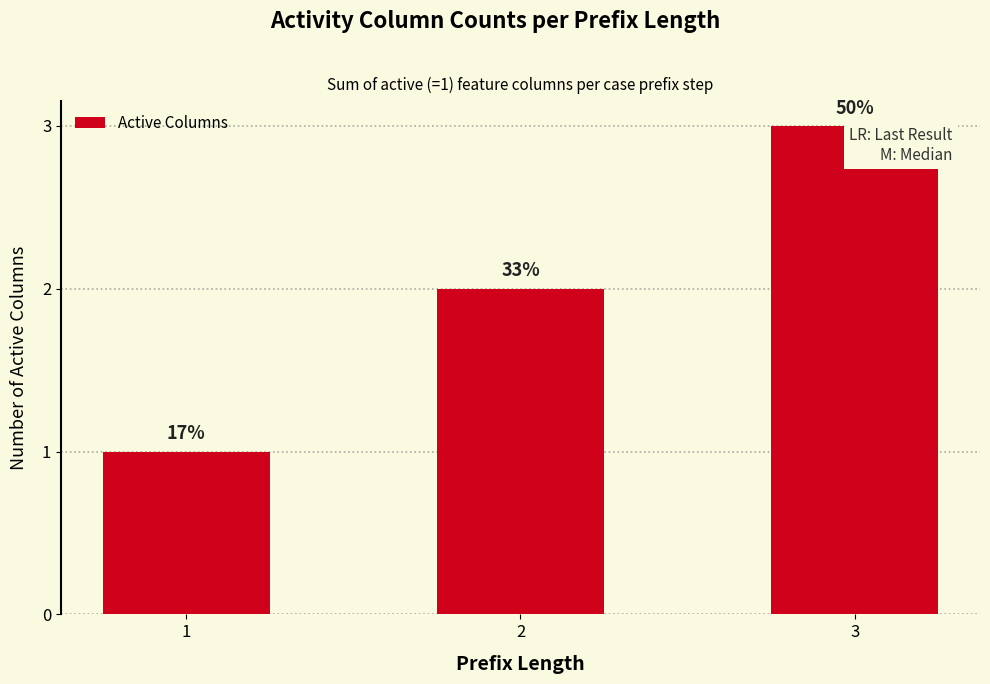

Reading left to right, transcribe all the data shown in this chart.

1=1	2=2	3=3